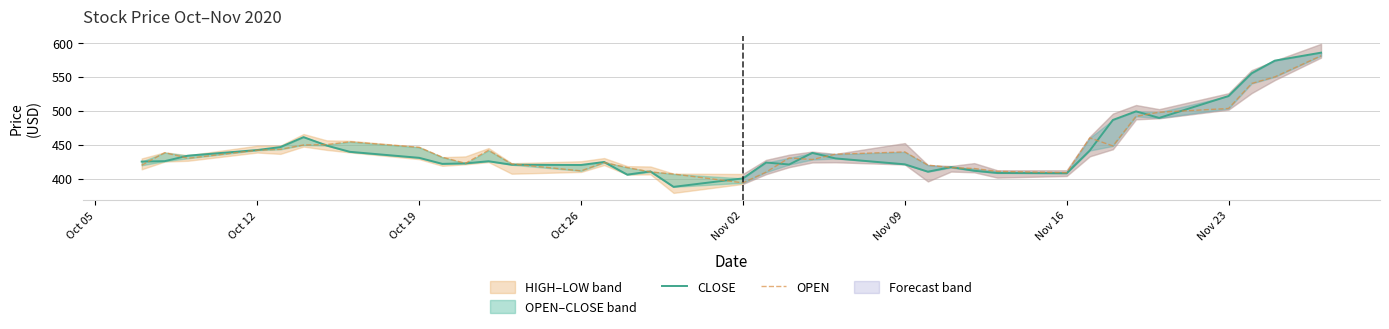

How many data points in OPEN are less than 431?

18